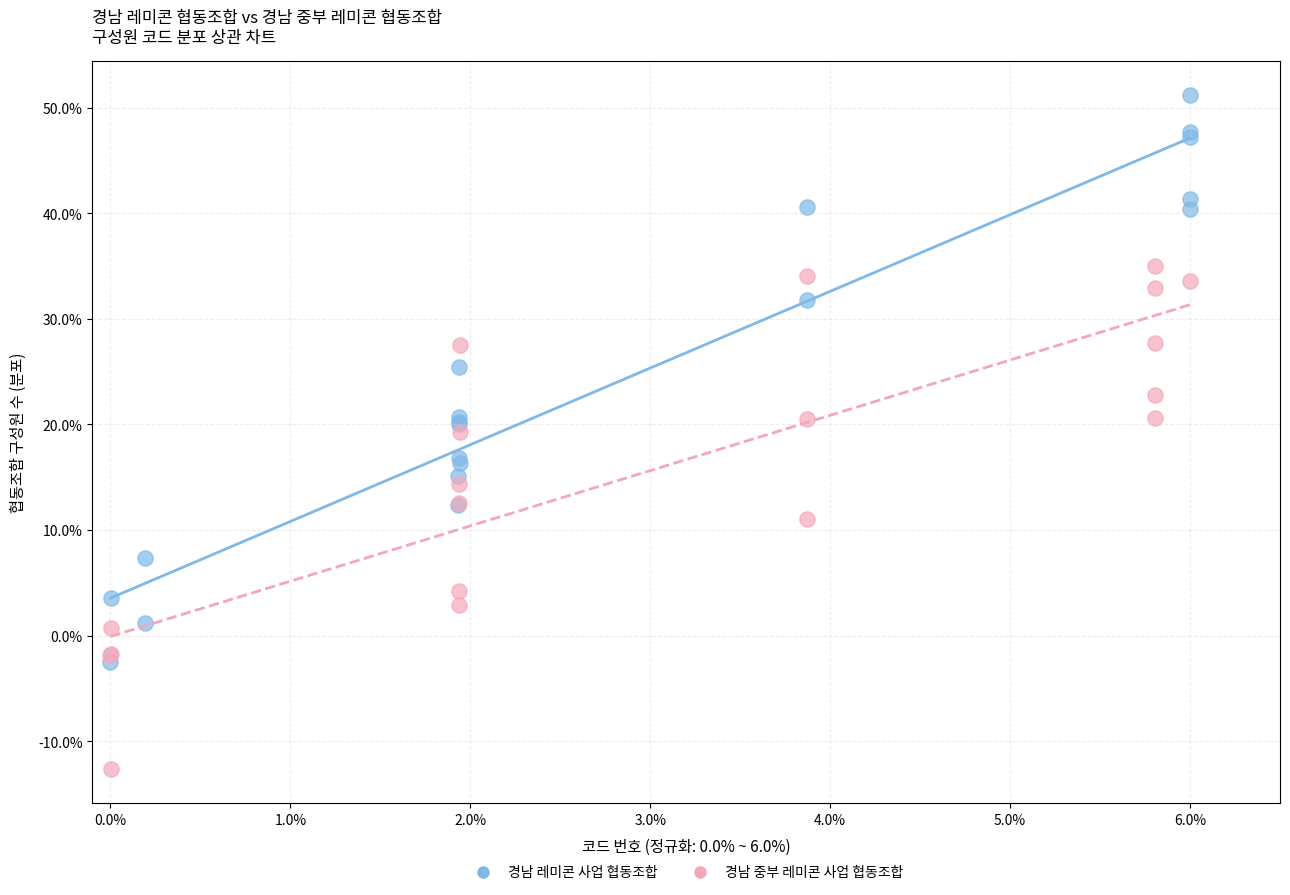

Which series has the largest Y range (max minus min)?

경남 레미콘 사업 협동조합